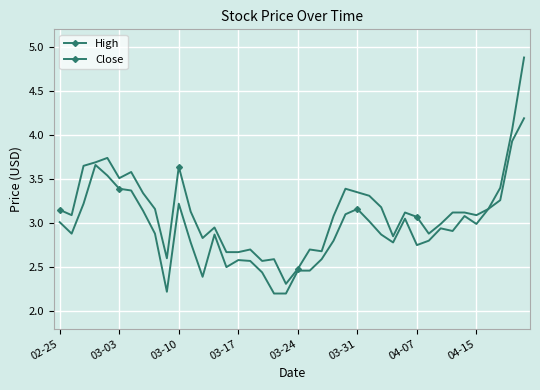

True or false: High and Close intersect in this chart.

False